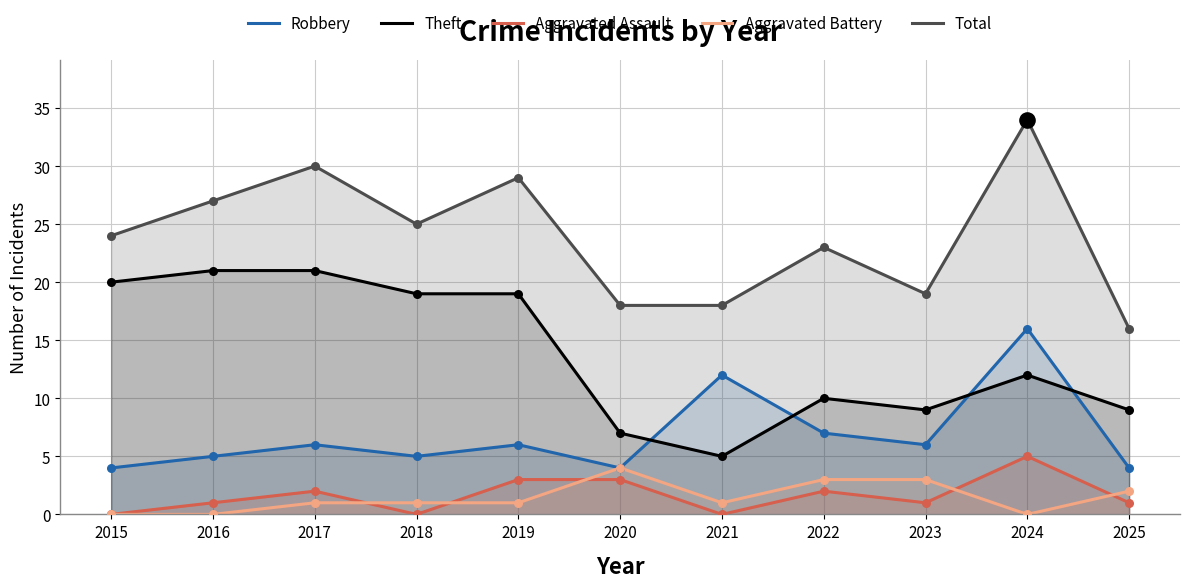

Is the value of Theft at 2025 greater than the value of Aggravated Assault at 2018?

Yes